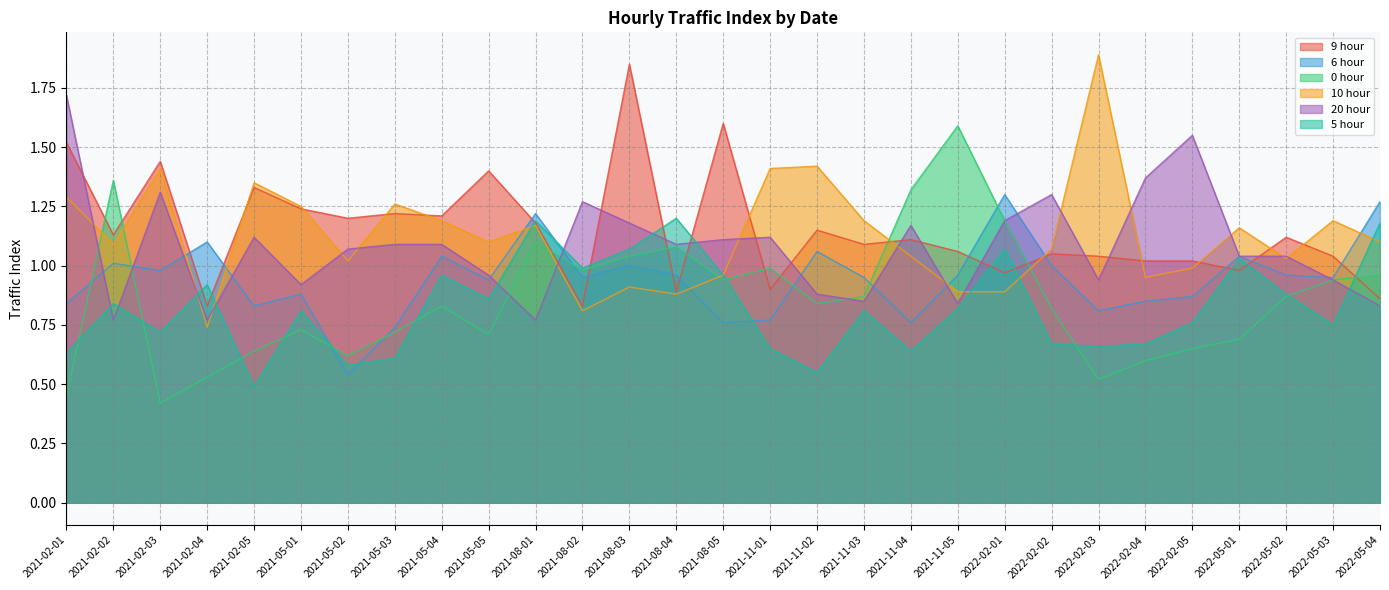

How many data points does each series have?

29